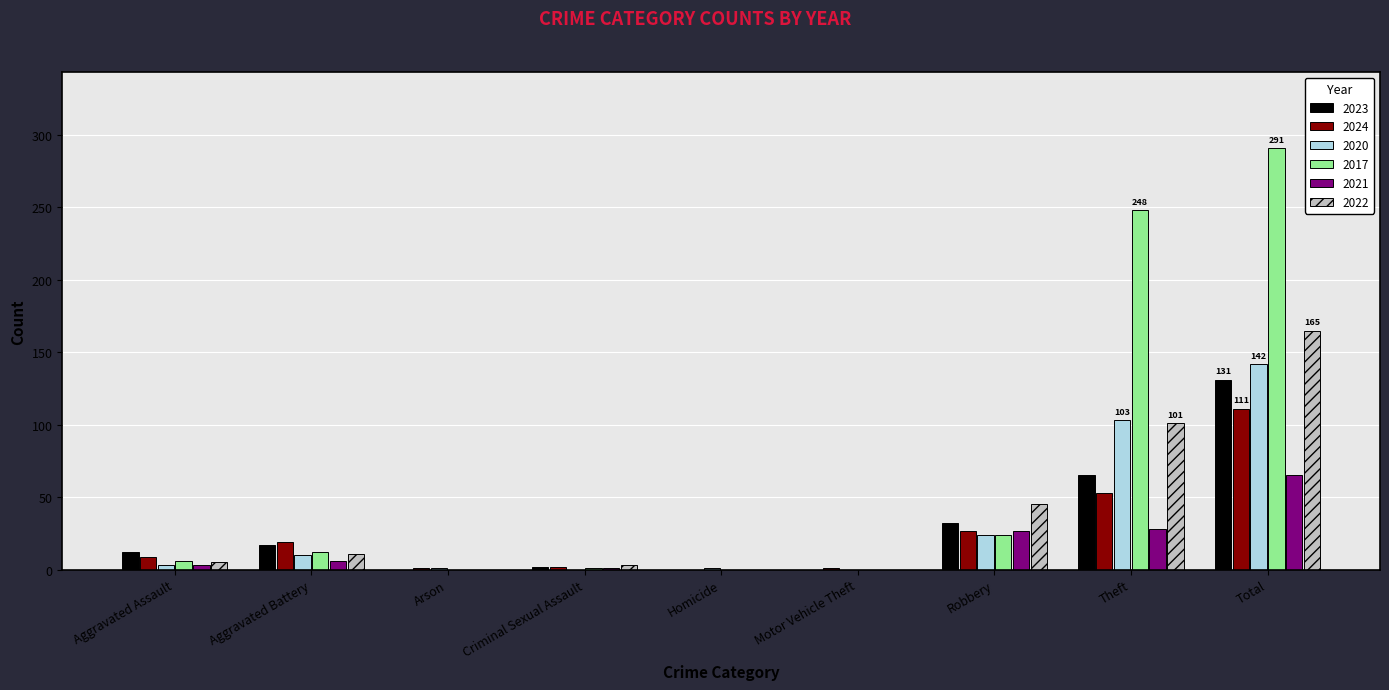

At which label is 2020 closest to 71?

Theft